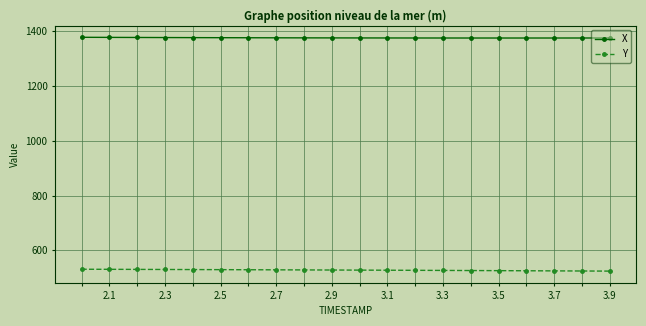

What is the value of the X point at the 14th from the left?

1375.6